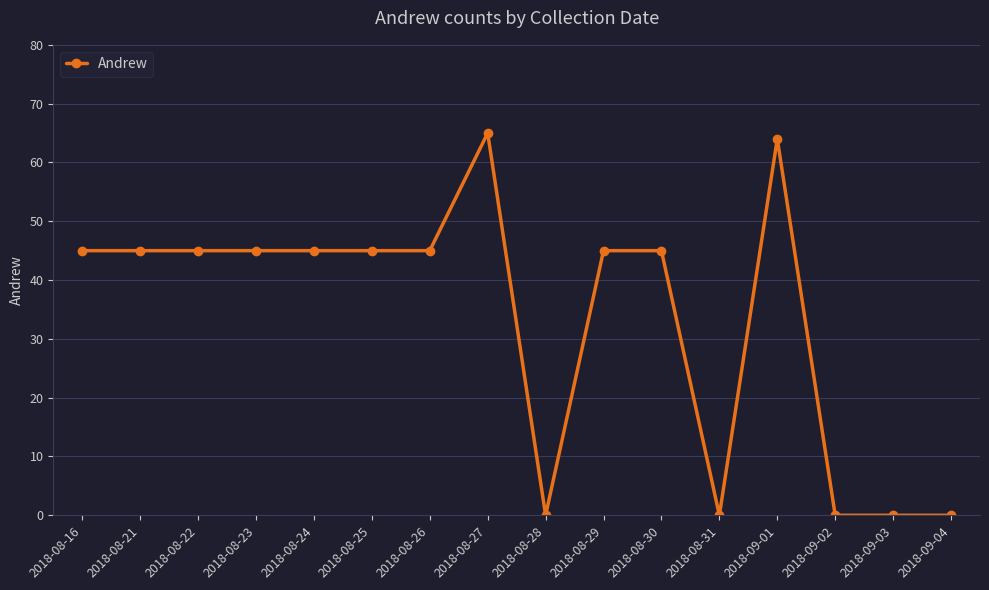

What is the sum of all values?

534